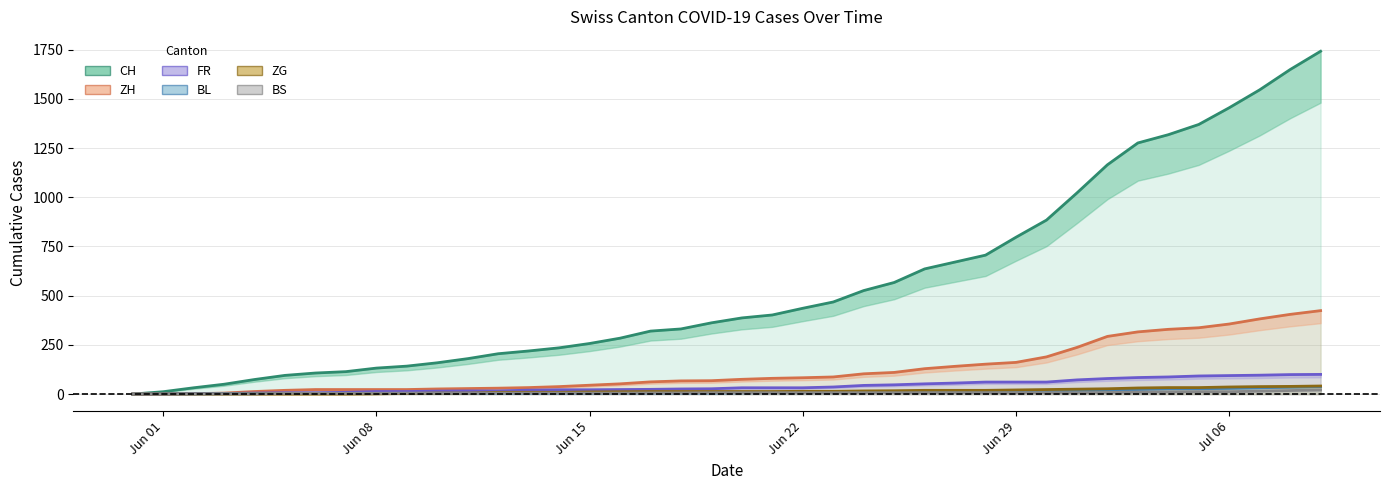

True or false: FR and ZH cross at least once.

False